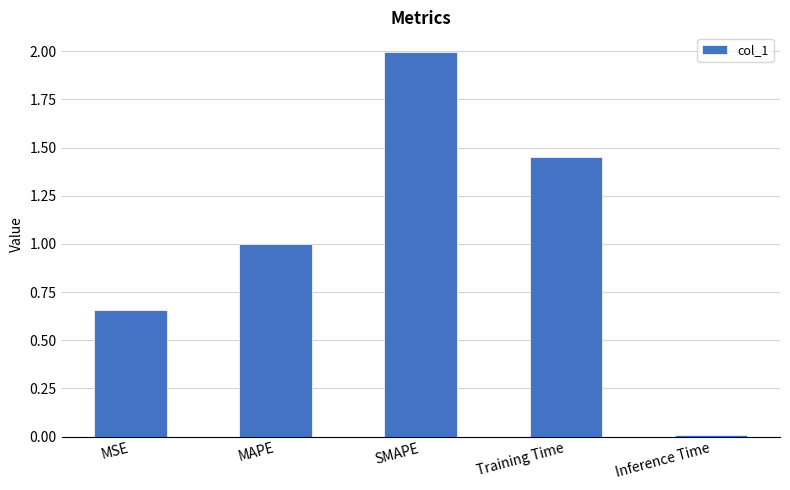

What is the change in value from MAPE to Training Time?

+0.5